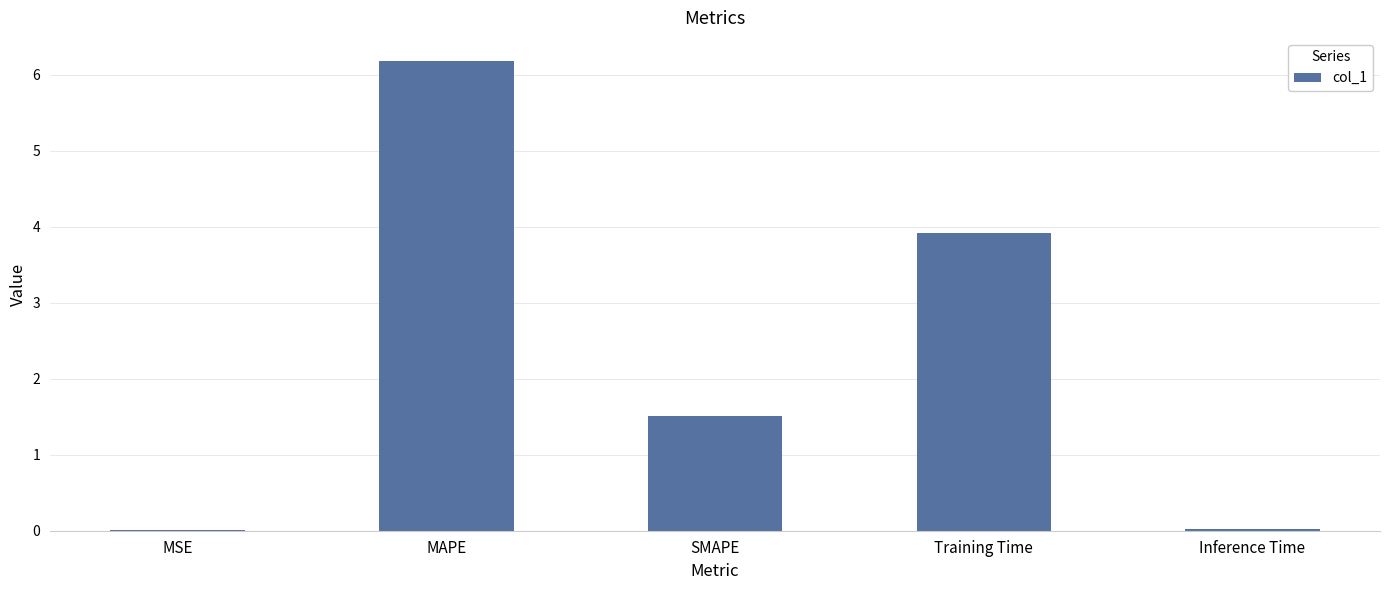

What is the maximum value shown in the chart?

6.2